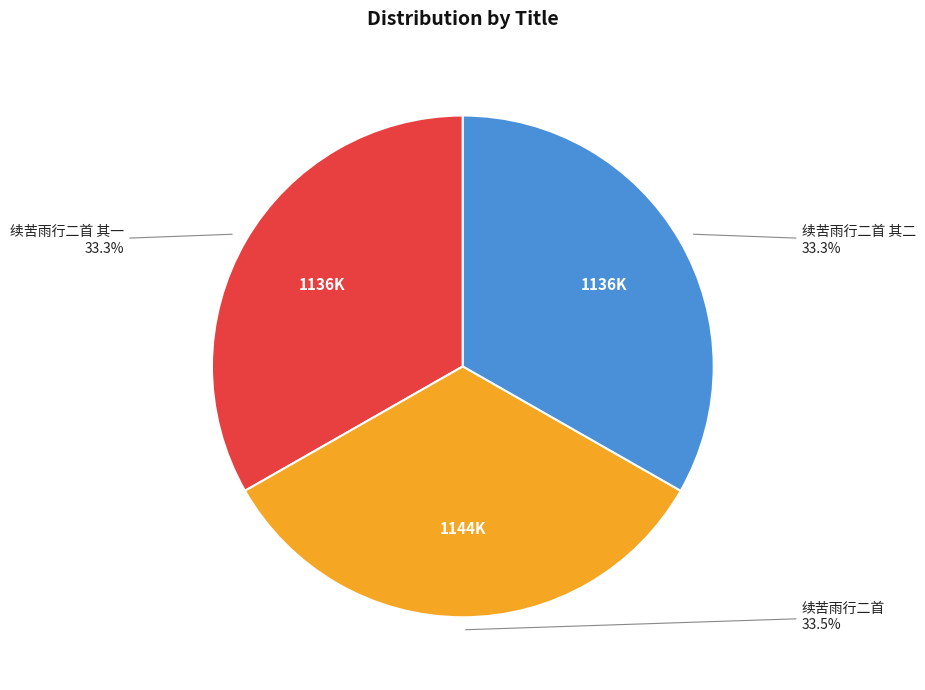

Does any single category account for the majority?

No